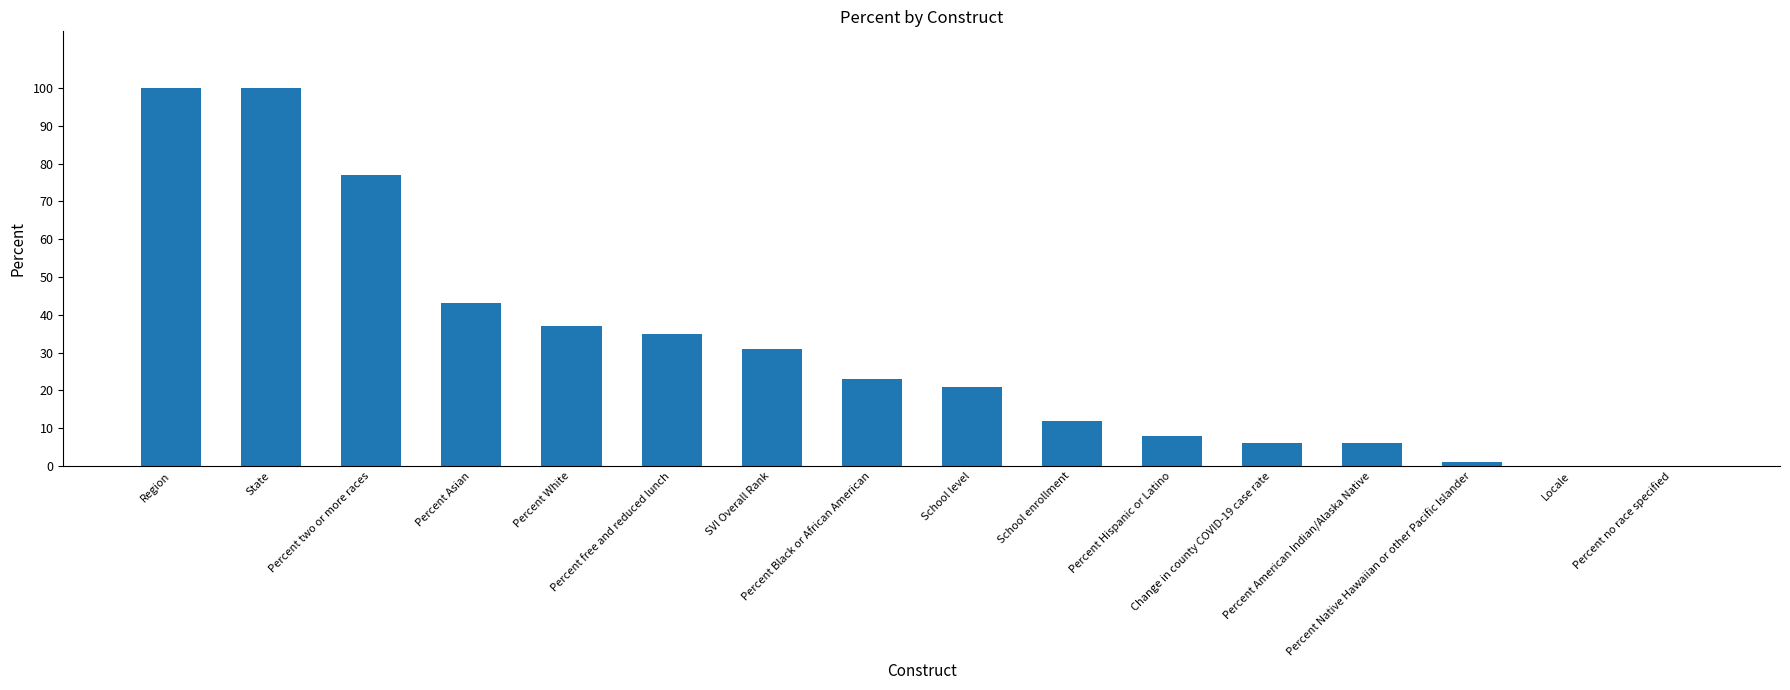

Reading left to right, list all the values displayed in this chart.

100	100	77	43	37	35	31	23	21	12	8	6	6	1	0	0